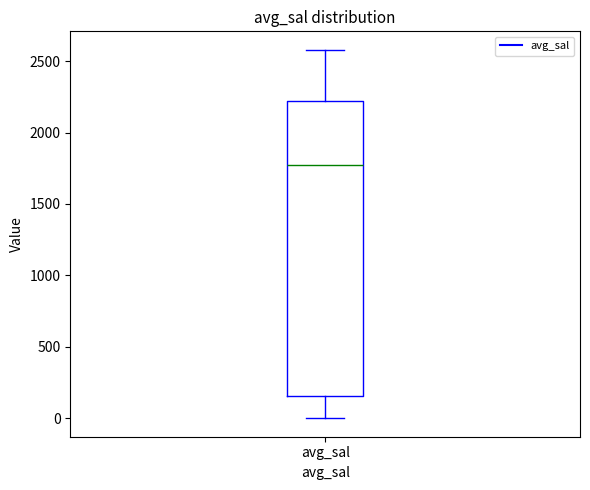

Transcribe this box plot: give where the median line is, the range the box spans, and where the two whiskers end, as read against the y-axis. The values are not printed on the chart, so give them approximately, as read against the axis.

median 1750, box 150 to 2200, whiskers 0 to 2600